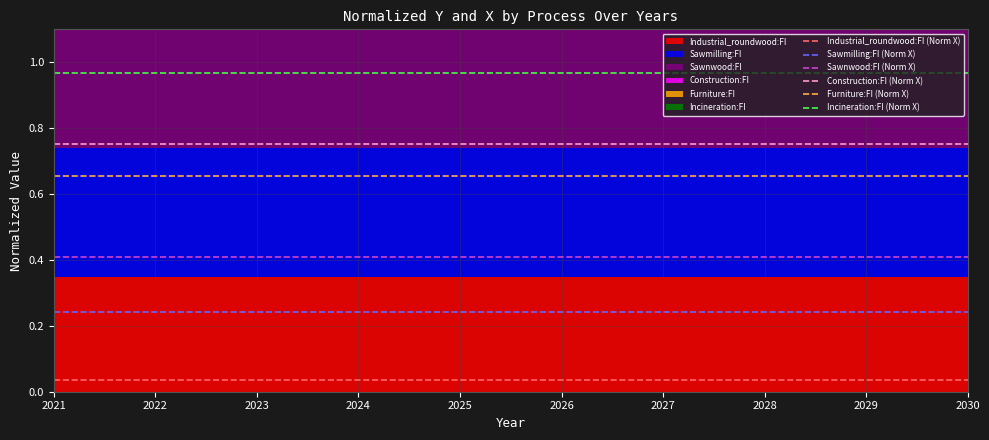

What is the value of the Construction:FI (Norm X) point at the 9th from the left?

0.8